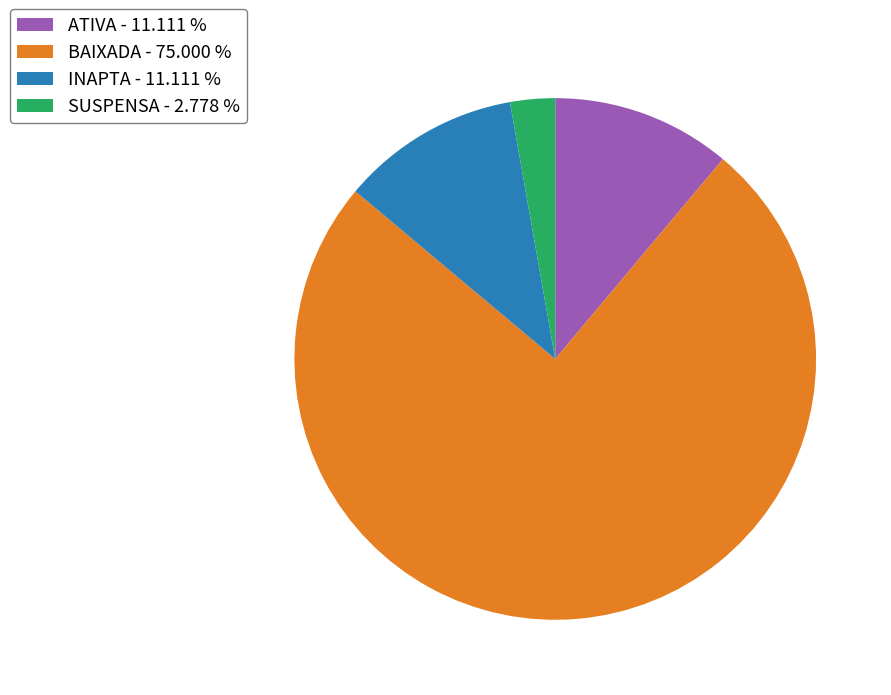

What is the ratio of the value at ATIVA to the value at SUSPENSA?

4.0